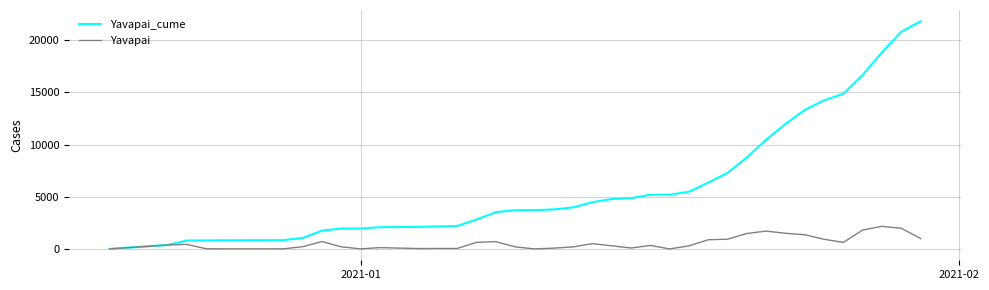

What is the sum of all Yavapai_cume values?

237472